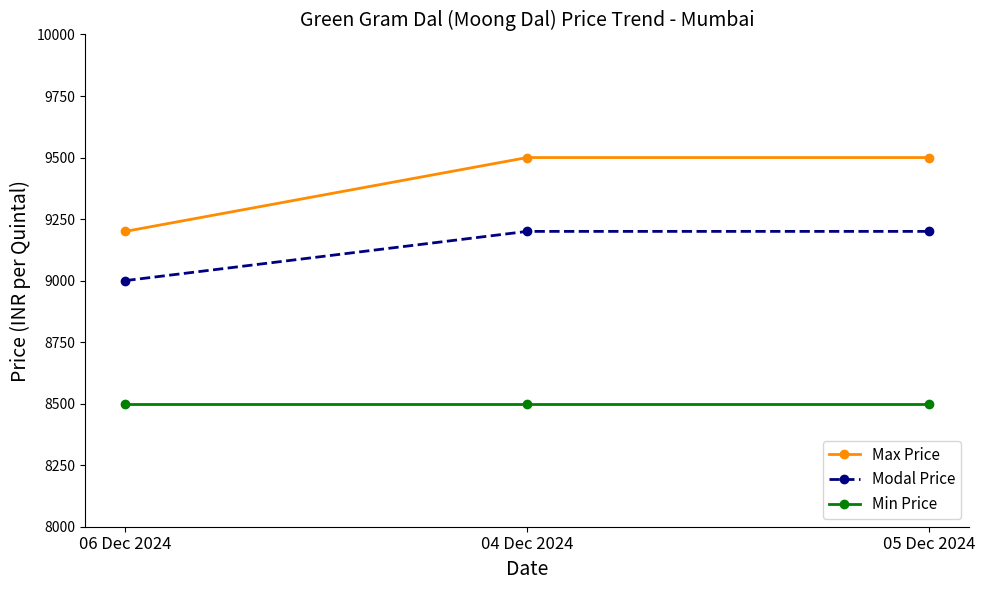

What is the spread (max minus min) of values at 04 Dec 2024?

1000